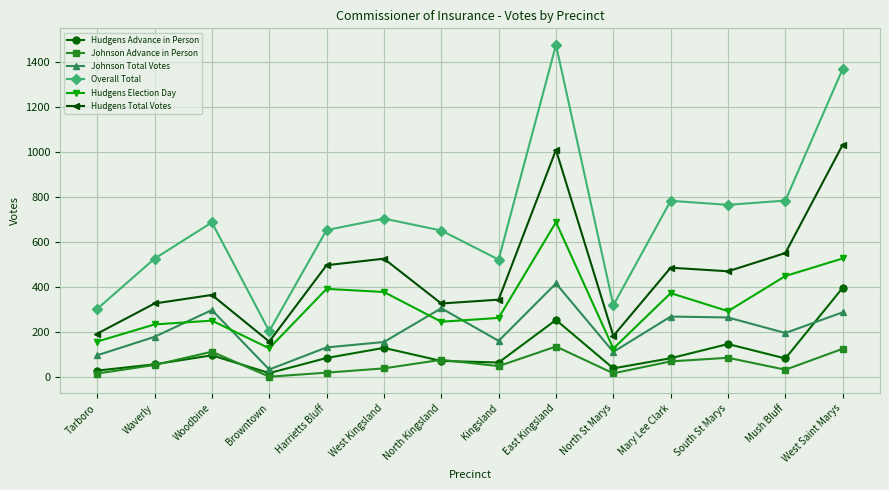

Which series ends up on top after the final intersection of Hudgens Advance in Person and Johnson Advance in Person?

Hudgens Advance in Person